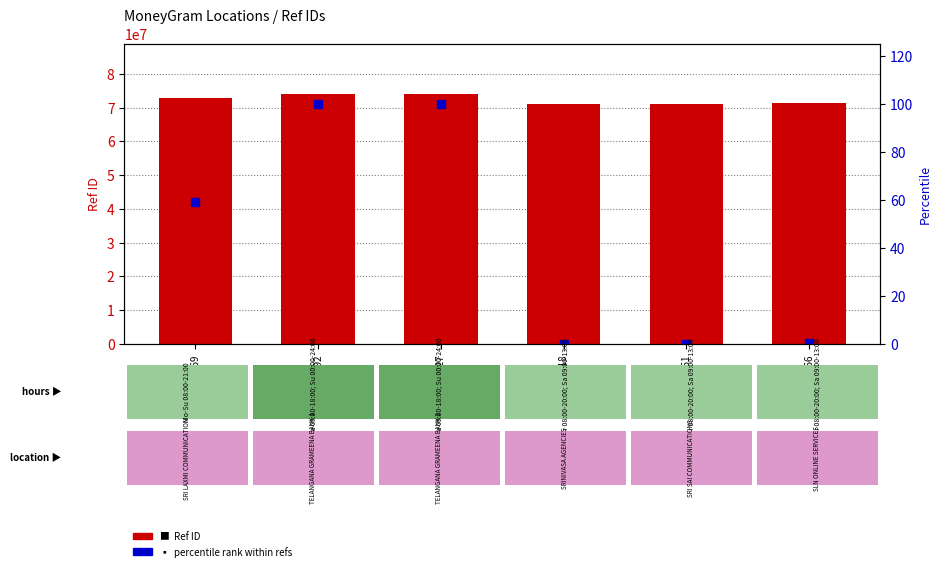

At which category does the chart reach its minimum across all series?

71203551